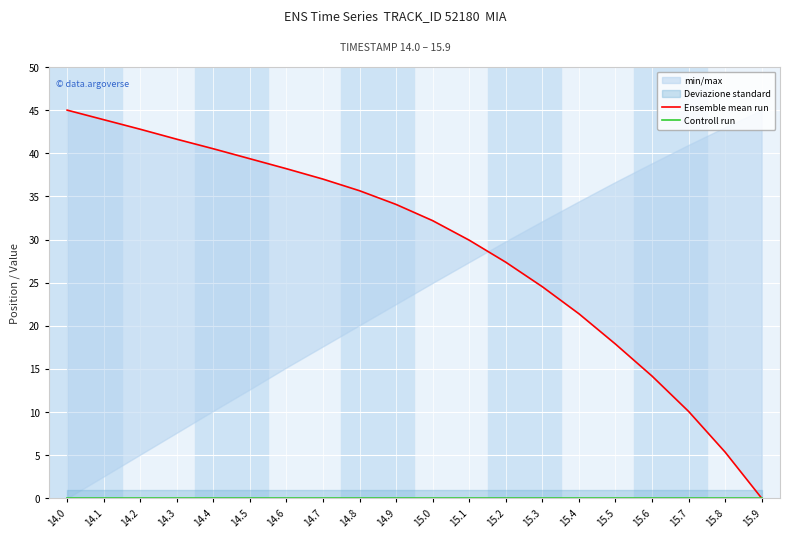

Is the value of Ensemble mean run at 14.7 greater than the value of Controll run at 15.7?

Yes